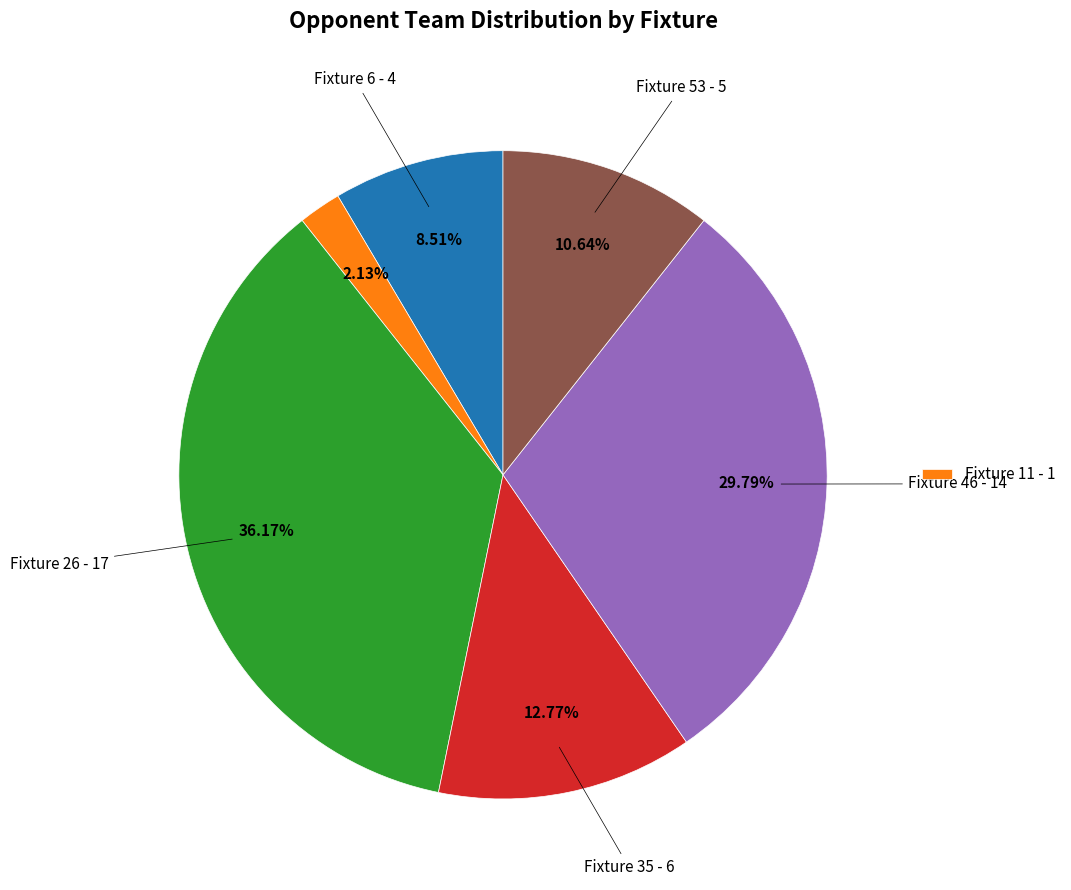

Is there any slice that represents more than half of the pie?

No